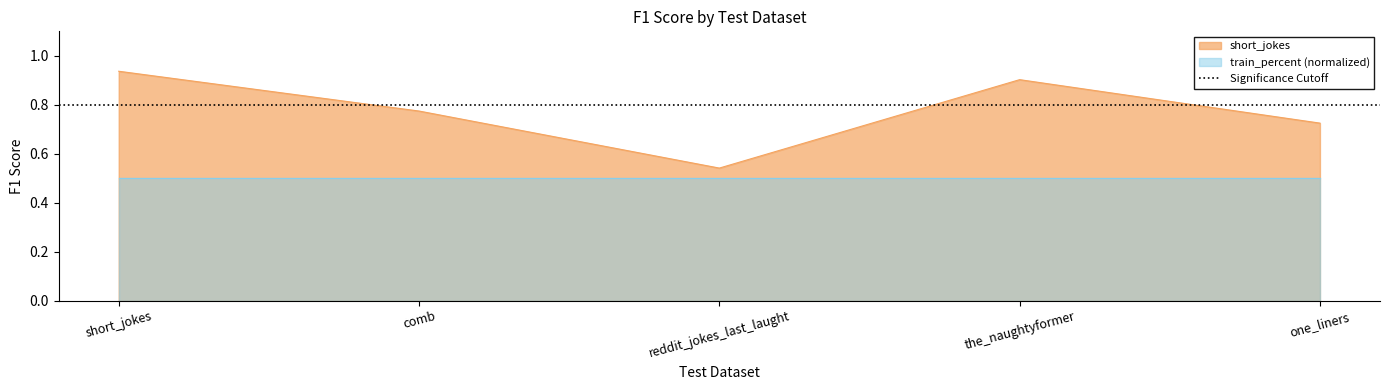

True or false: there are more than 1 points higher than both neighbors.

False